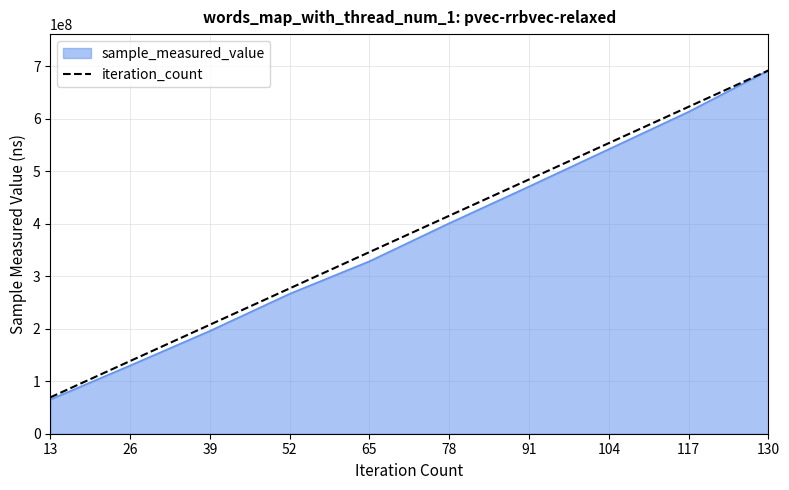

What is the minimum value shown in the chart?

65106932.0